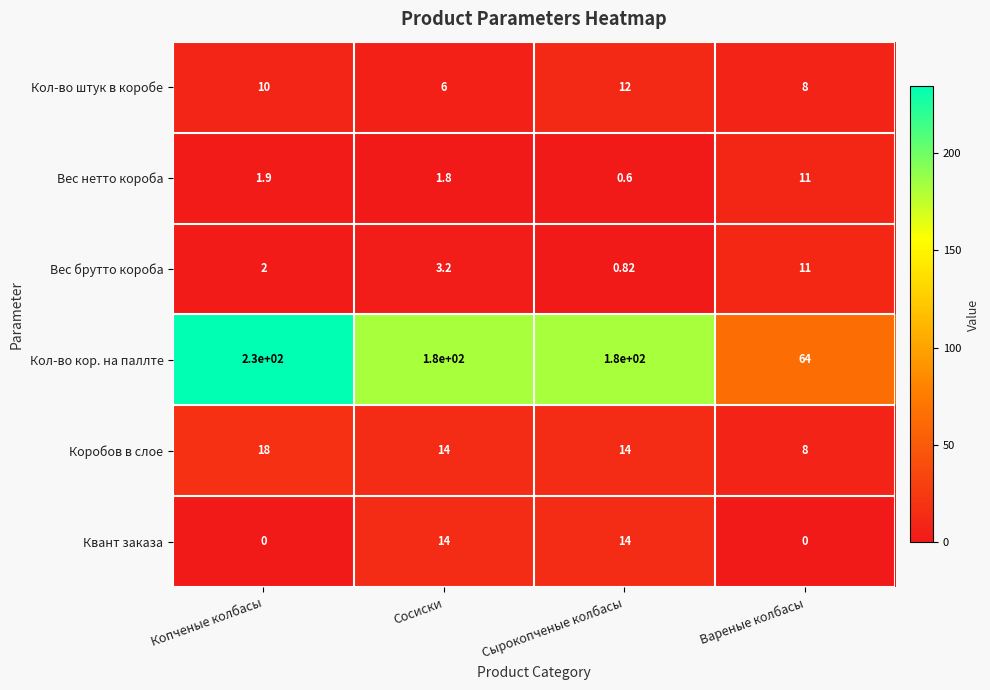

At which label does Кол-во кор. на паллте first exceed 180?

Копченые колбасы